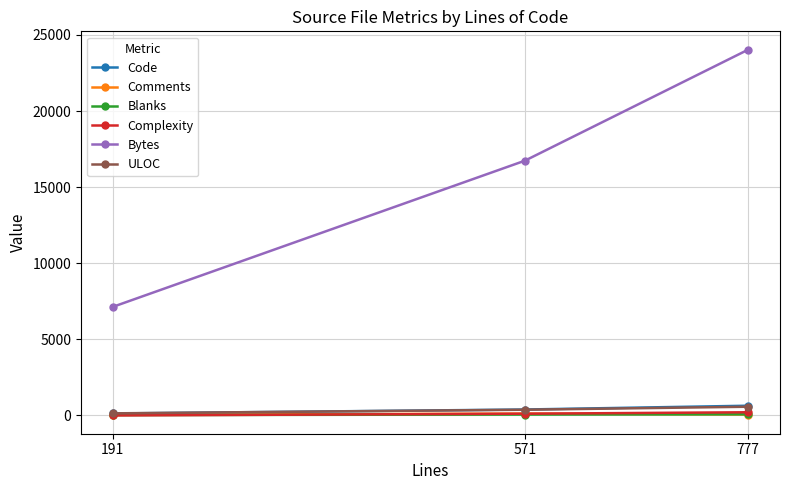

What is the sum of all Comments values?

222